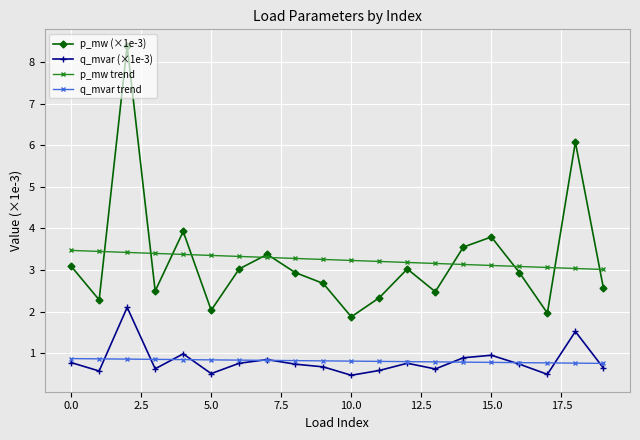

Count the number of data series in this chart.

4